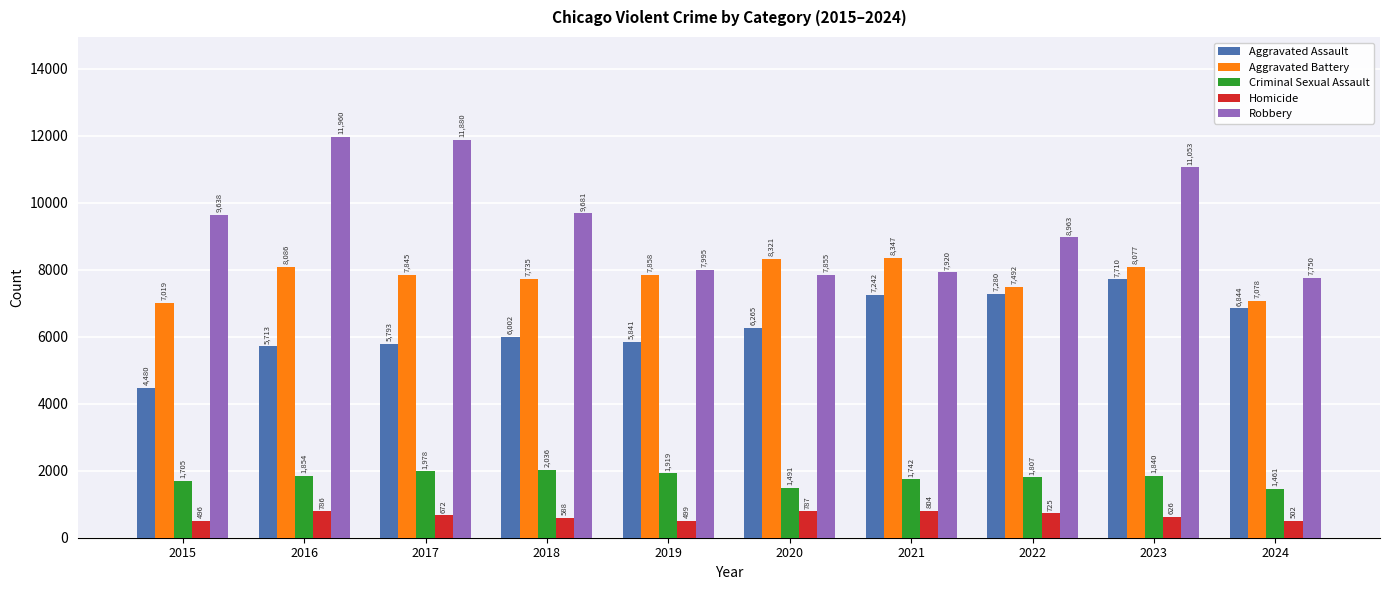

What value does the Robbery series have at 2017, to the nearest 100?

11900